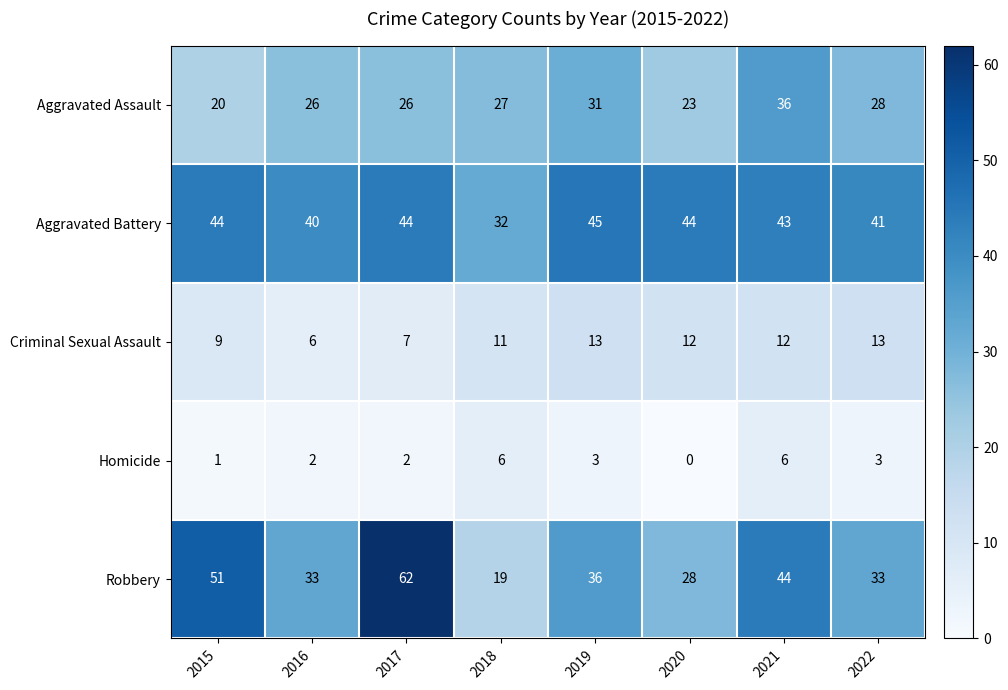

The value of Criminal Sexual Assault at 2018 is 3. True or false?

False